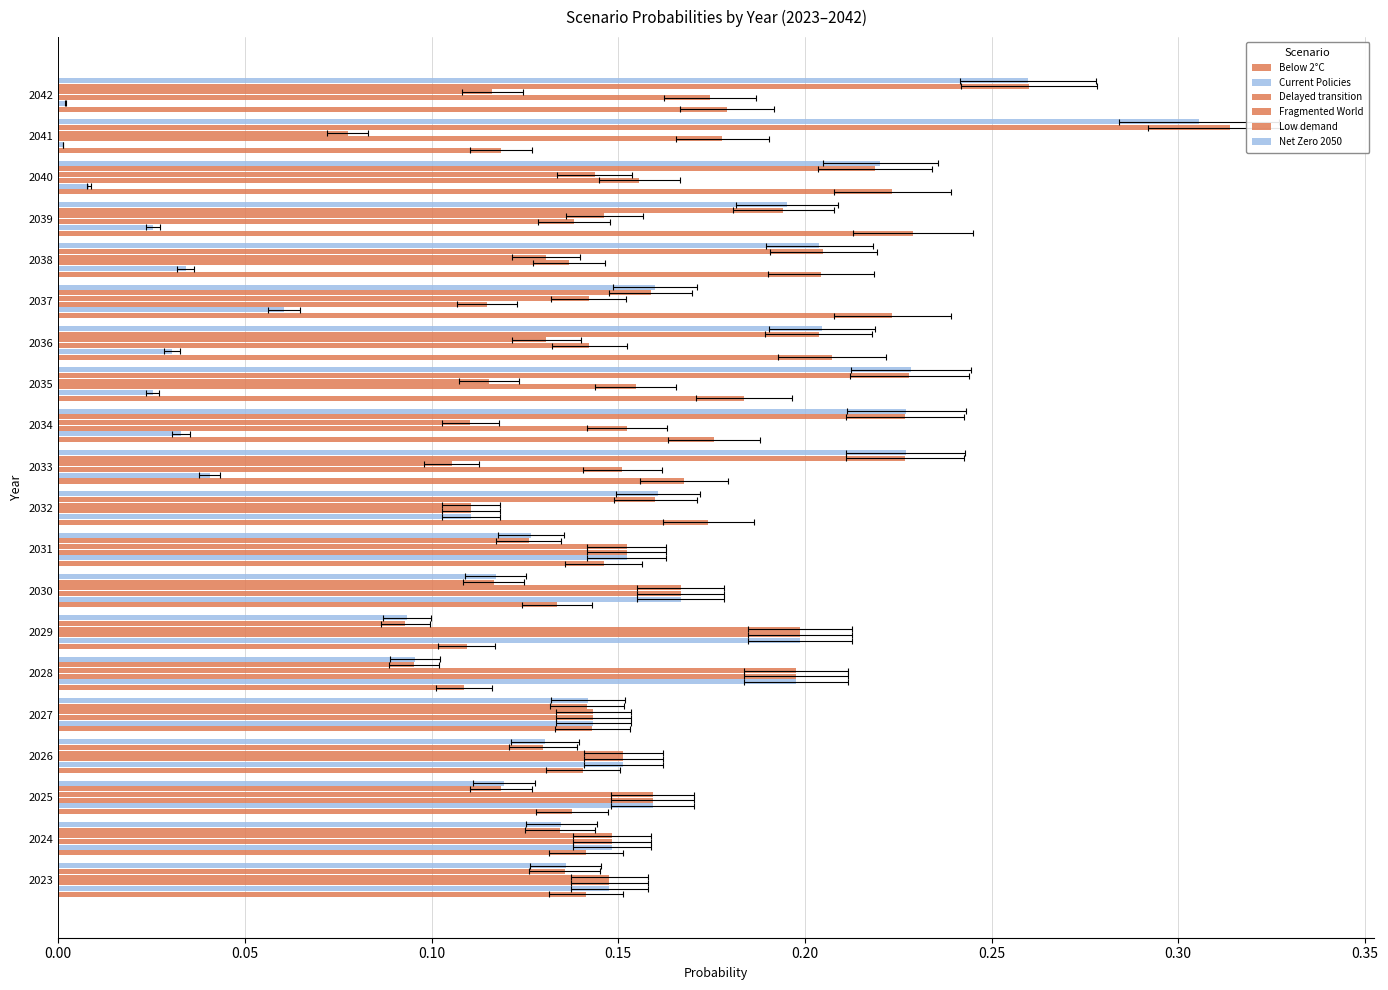

What is the sum of all Low demand values?

3.5